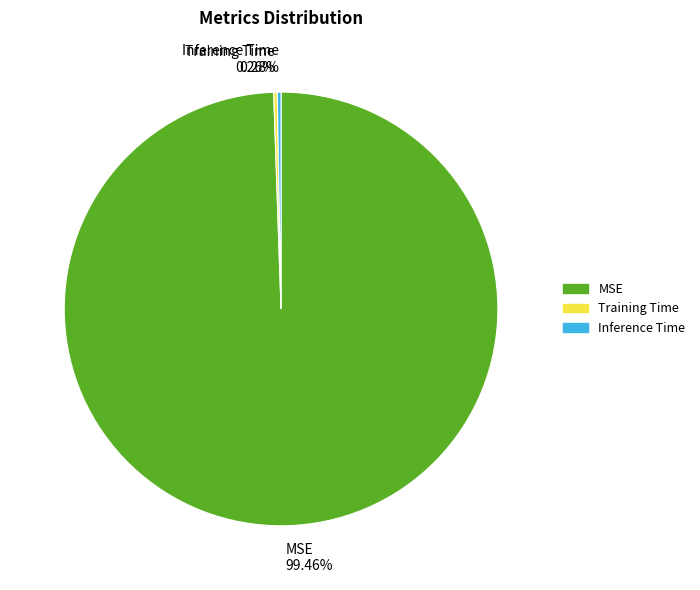

Which category has the biggest portion of the pie?

MSE